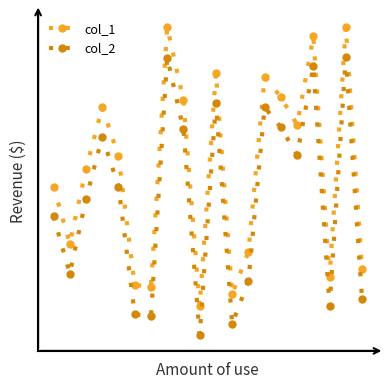

Which series has the largest total across all categories?

col_1